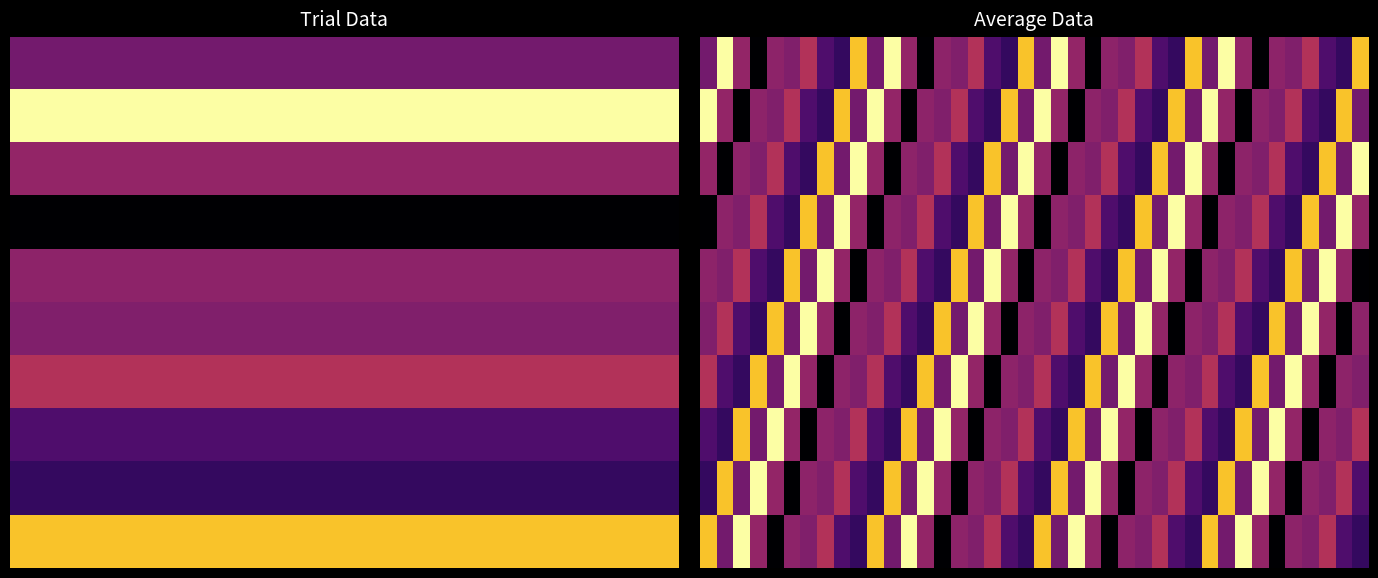

At how many categories does at least one series exceed 64?

40